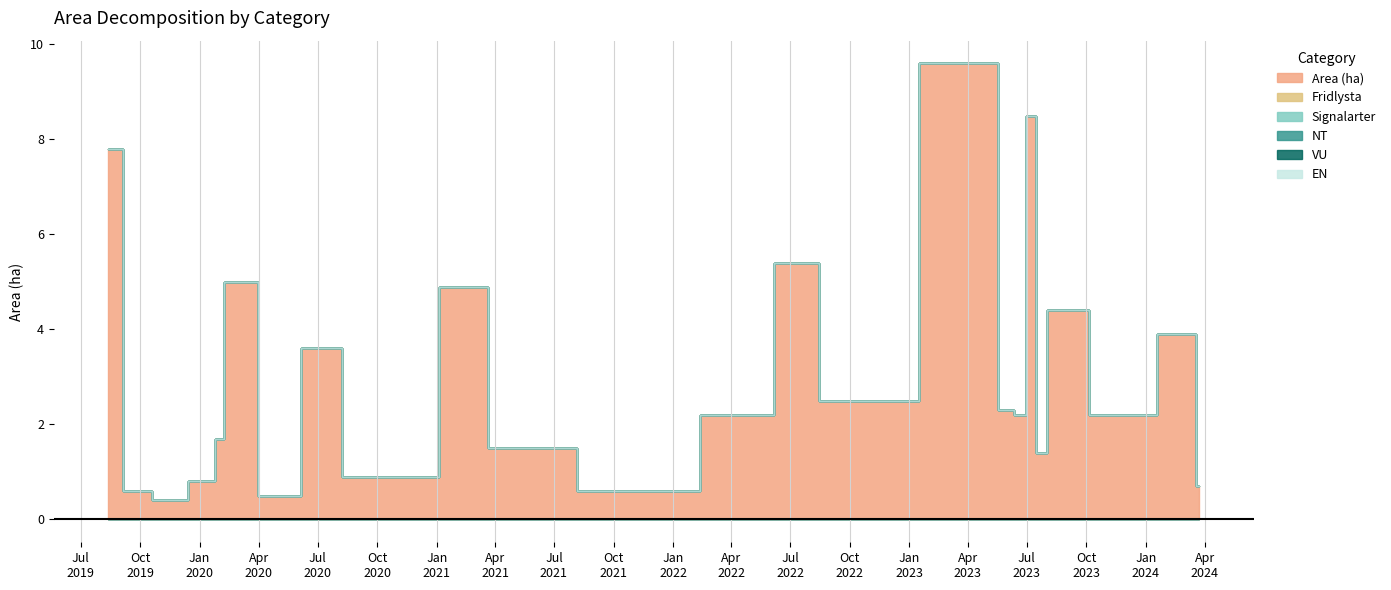

Does the chart display data point markers on the line(s)?

No